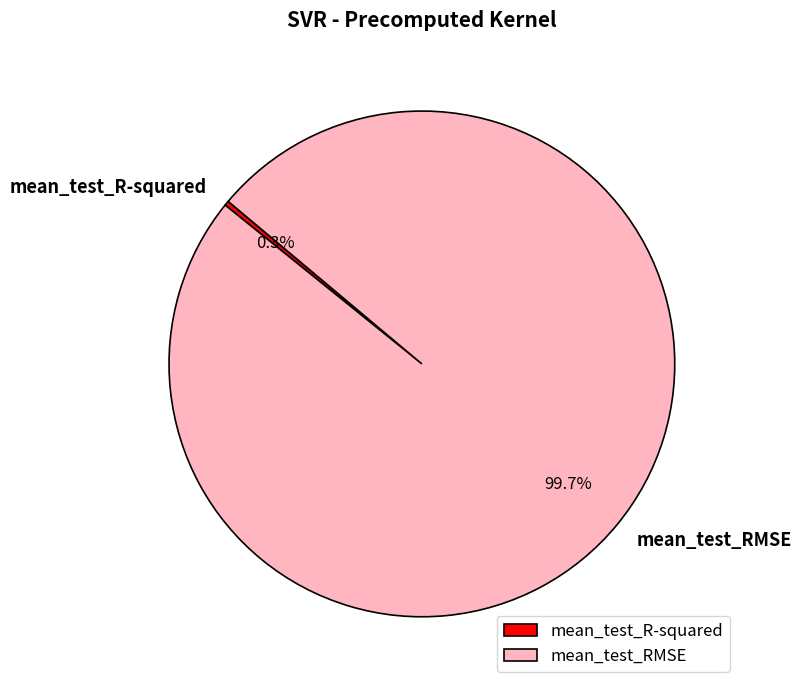

To the nearest percent, what is the difference between the mean_test_RMSE and mean_test_R-squared slice percentages?

99%